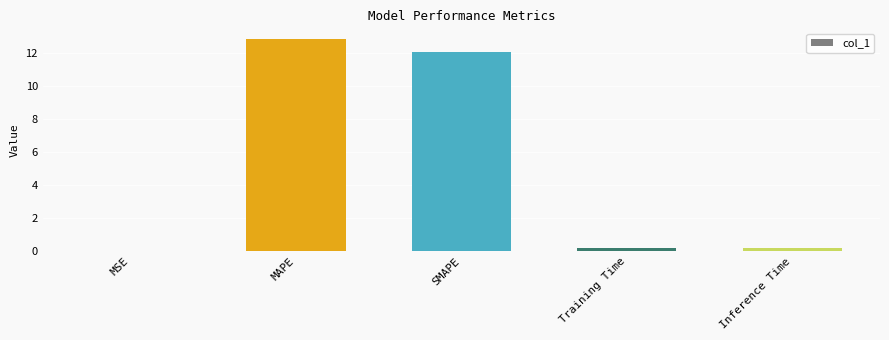

The chart shows a value of 12.1 at SMAPE. True or false?

True